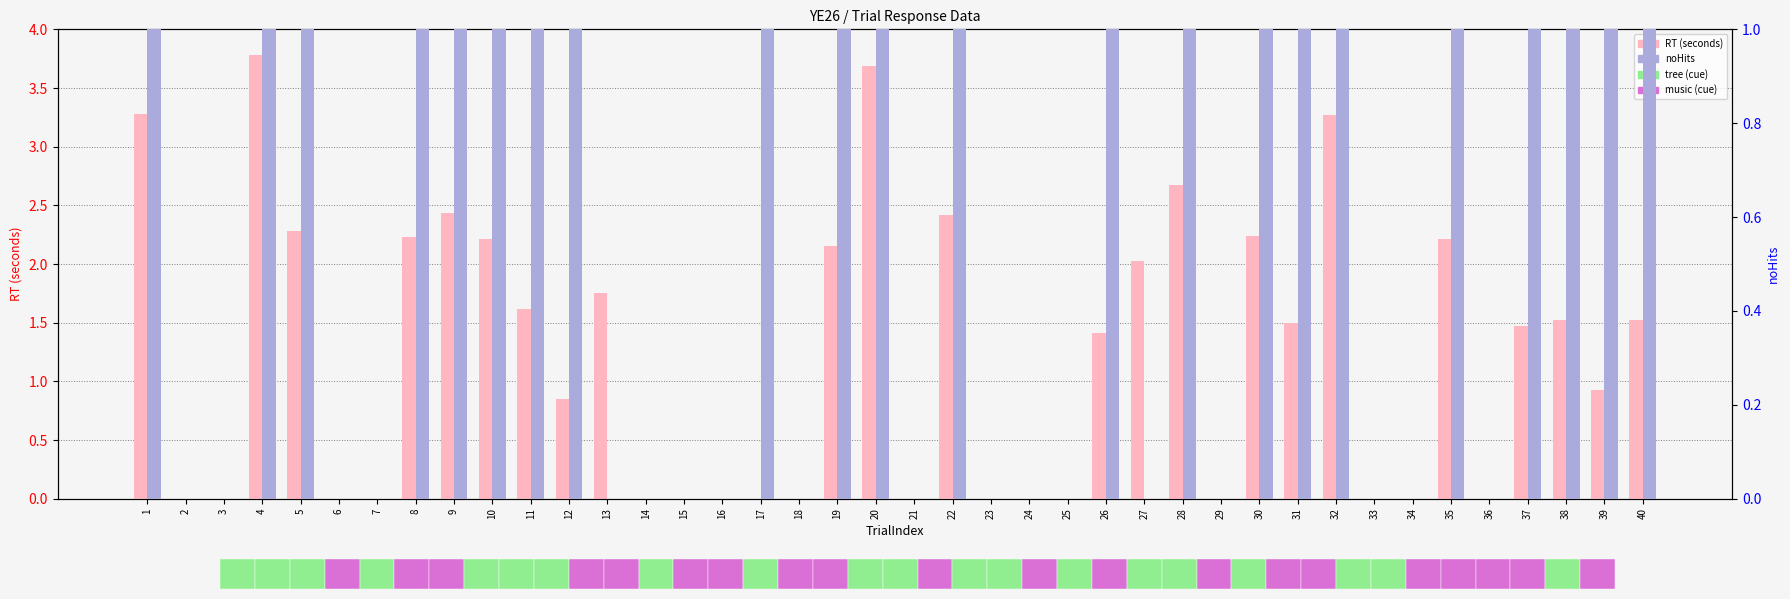

What is the average value of the RT (seconds) series?

1.2